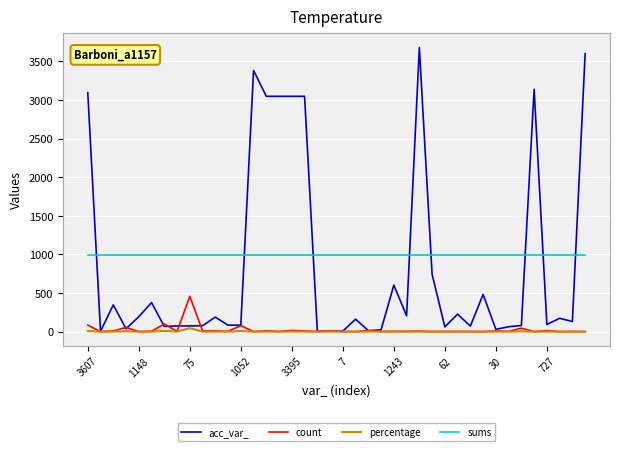

Which series has the largest range (max minus min)?

acc_var_